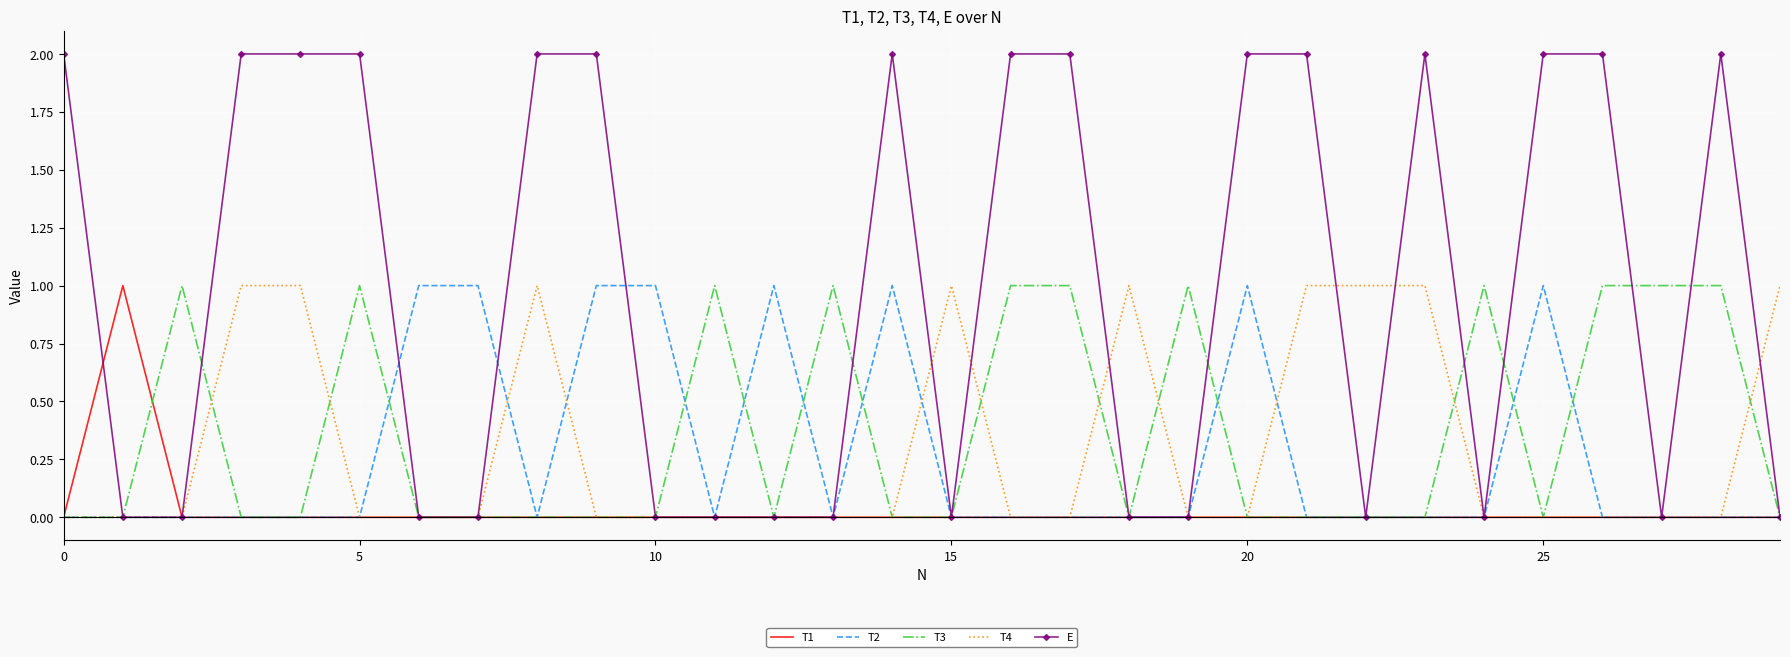

Which series has the widest spread of values?

E